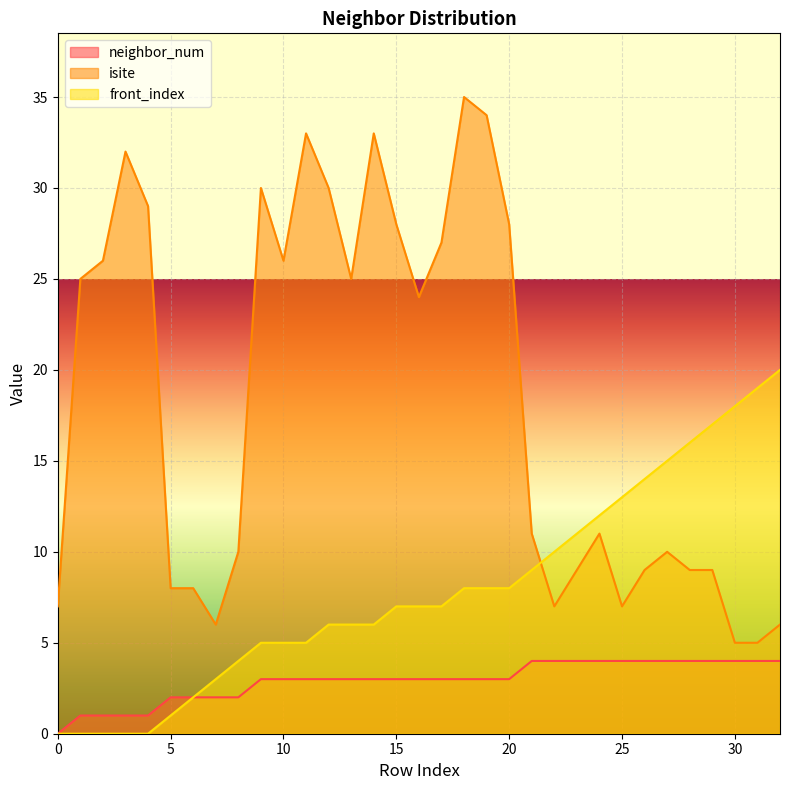

What is the difference between the maximum and second lowest values in the front_index series?

20